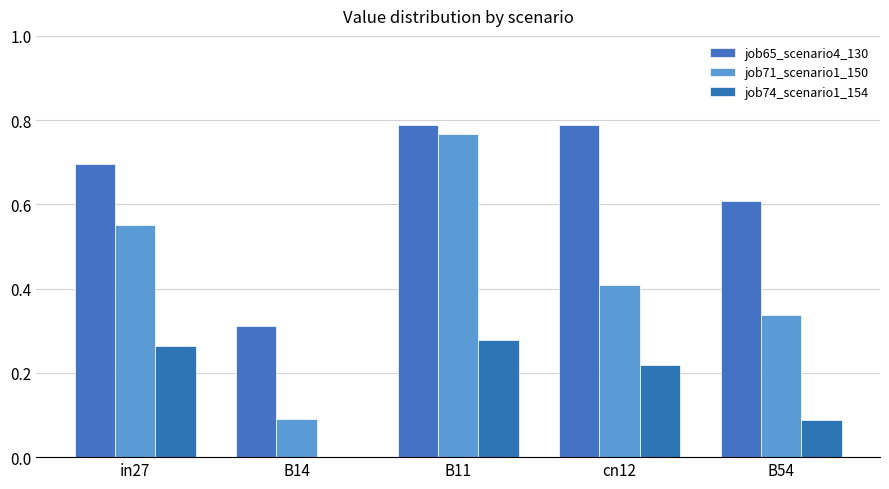

Which series has the largest range (max minus min)?

job71_scenario1_150